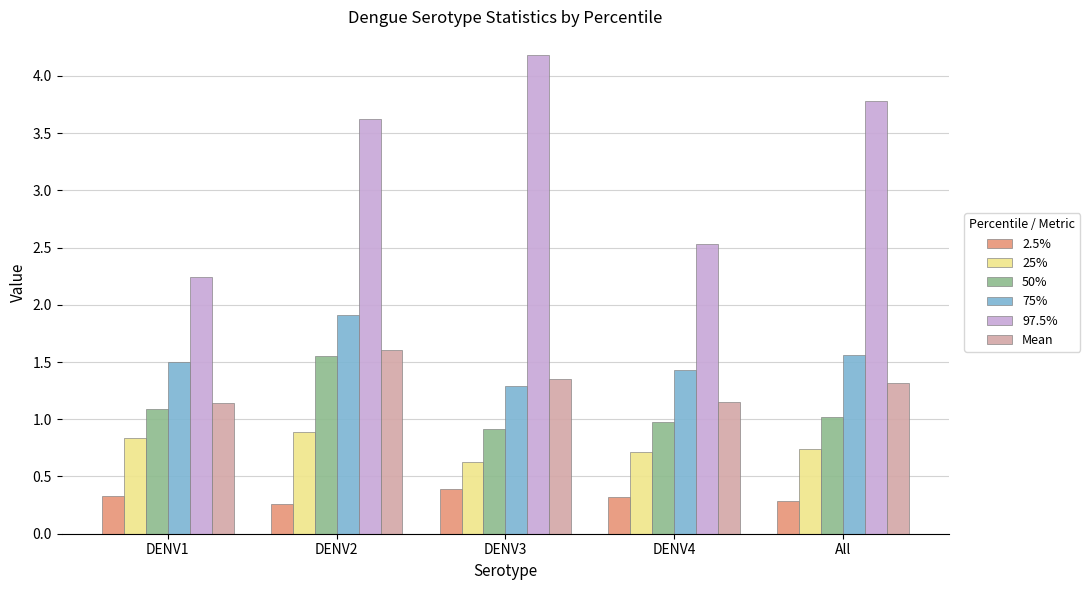

What is the value of the 97.5% bar at the 1st from the left?

2.2